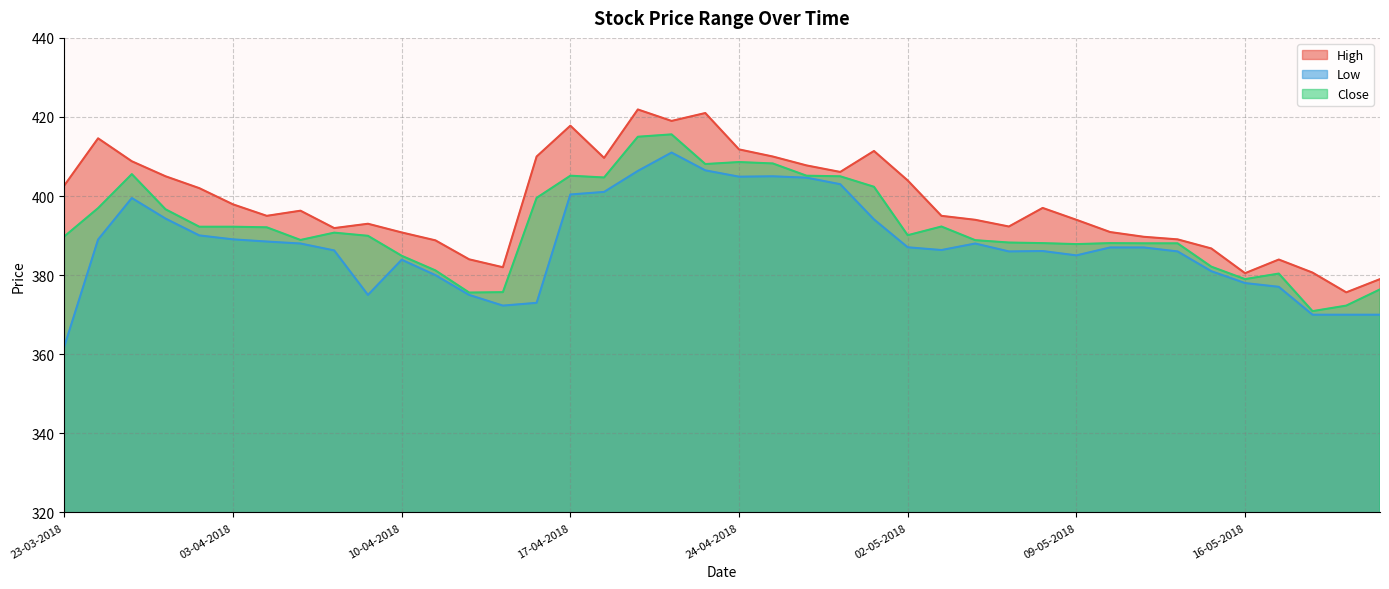

At how many categories does at least one series exceed 375?

40